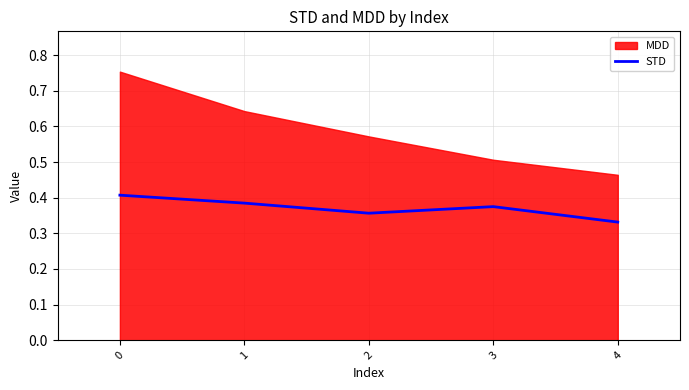

How many data points does each series have?

5